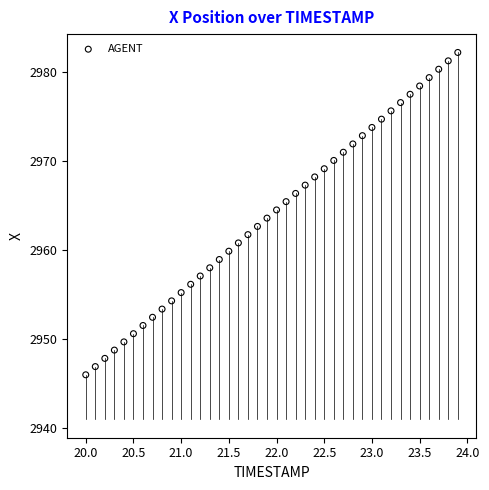

What is the range of X values (max minus min)?

3.9